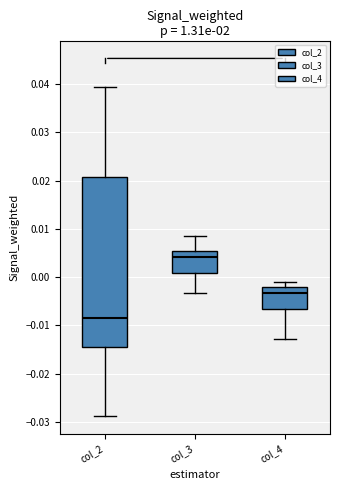

Which box is the tallest, from its lower edge to its upper edge?

col_2